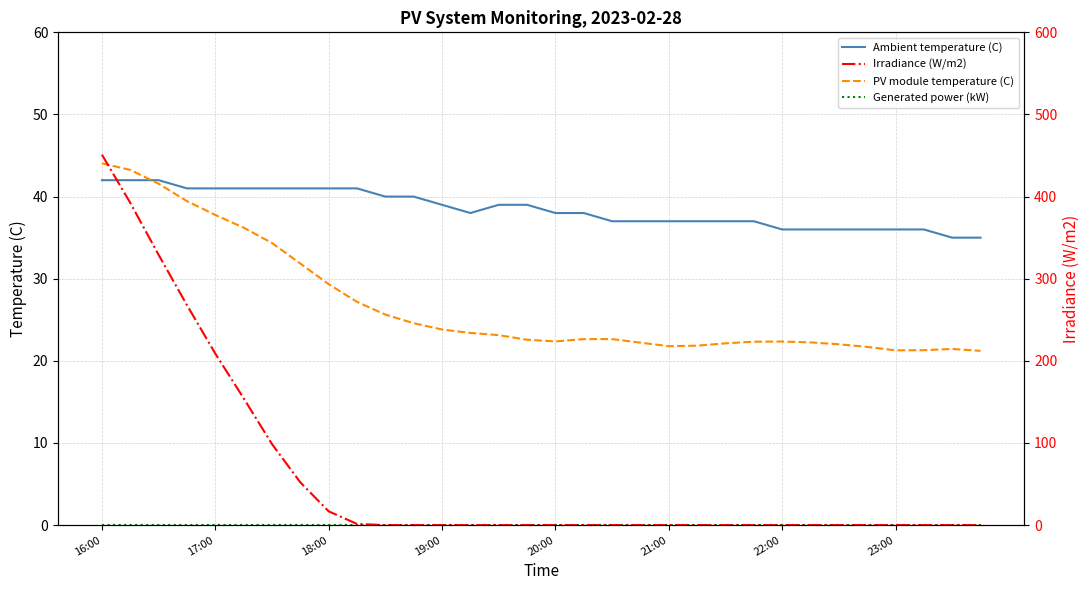

What are all the series names shown in the legend?

Ambient temperature (C), PV module temperature (C), Generated power (kW), Irradiance (W/m2)